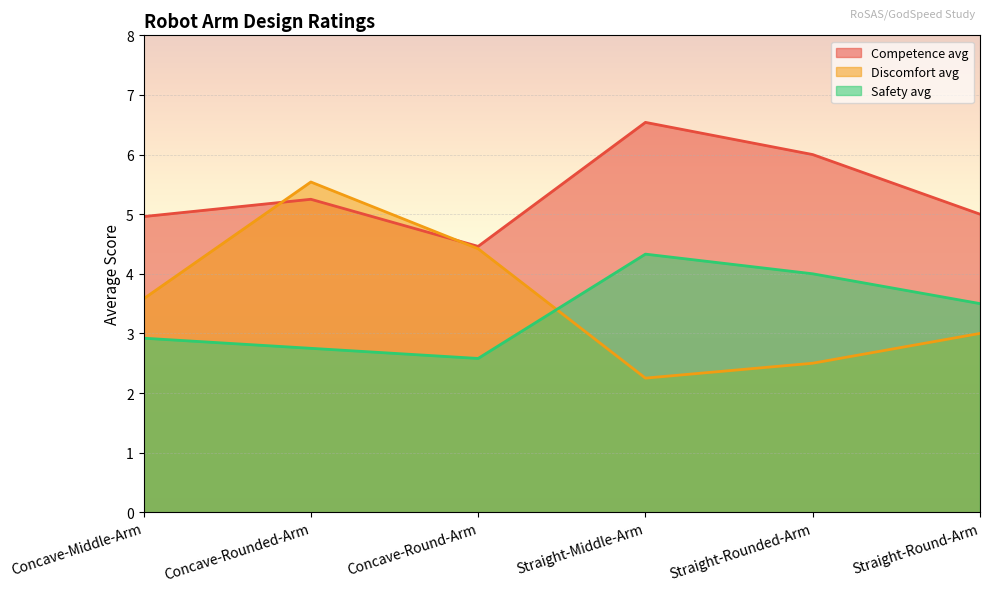

Where does the Discomfort avg series first go above 3?

Concave-Middle-Arm